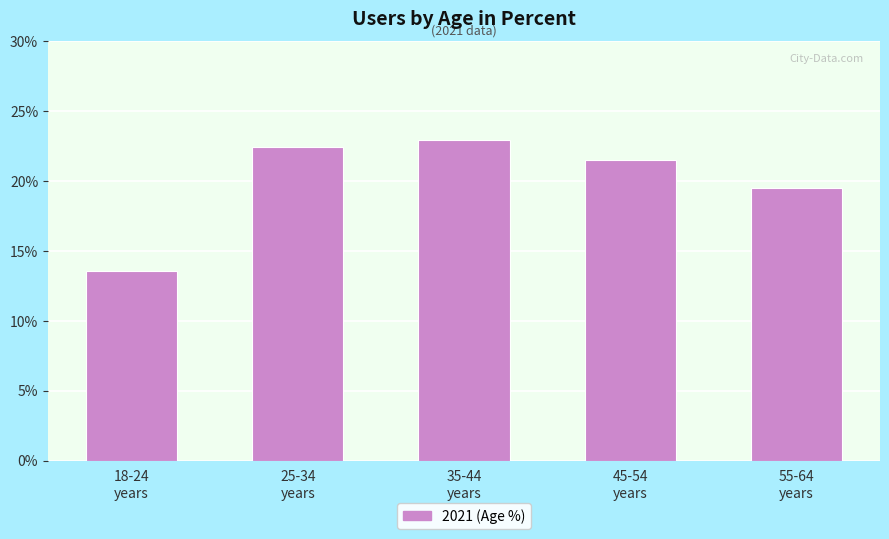

The chart shows a value of 22.5 at 25-34
years. True or false?

True